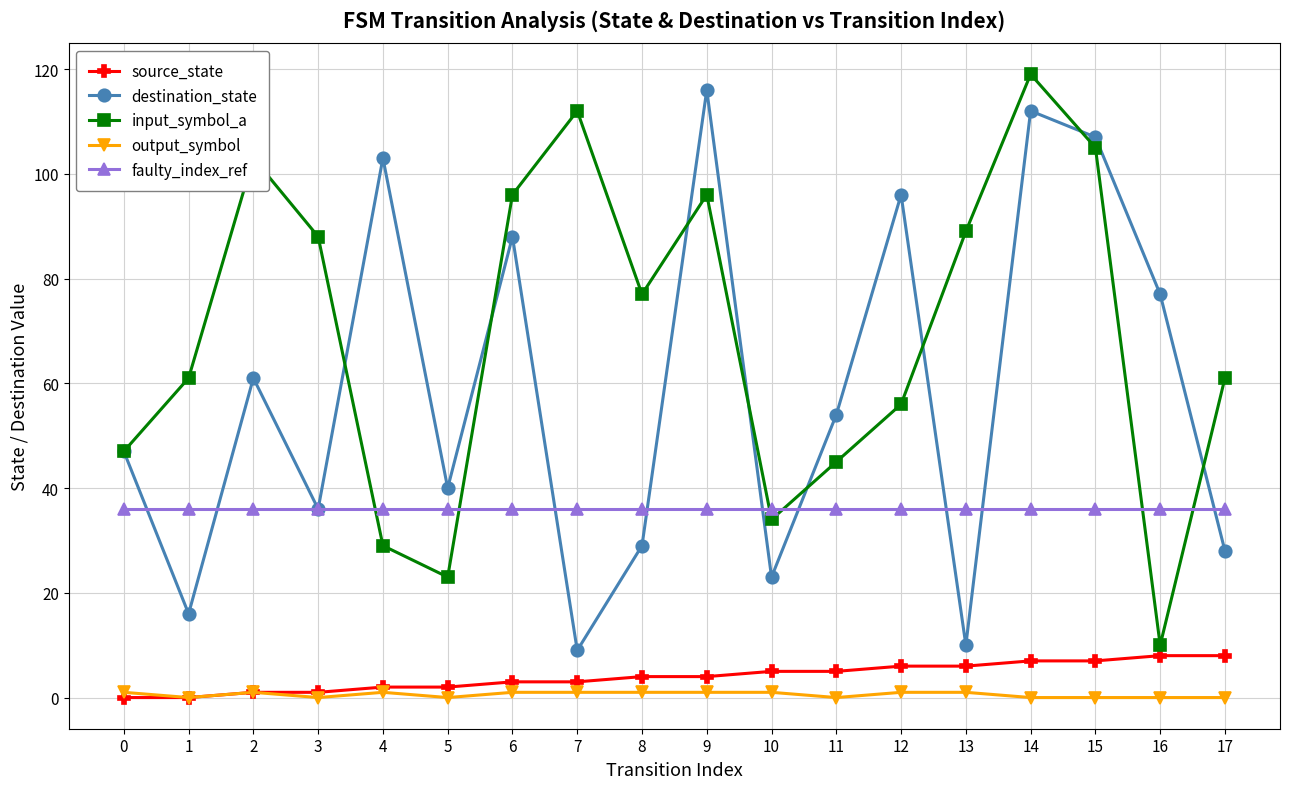

True or false: source_state and destination_state cross at least once.

False